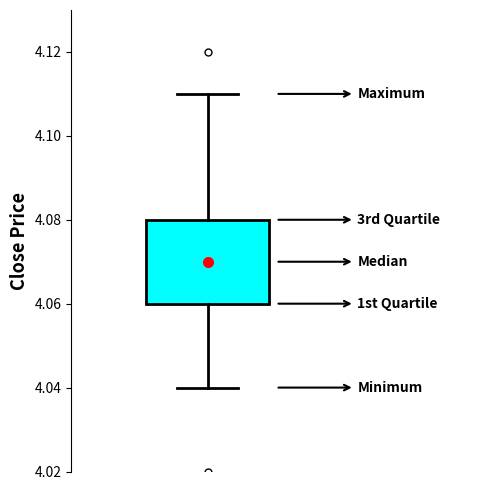

Transcribe this box plot: give where the median line is, the range the box spans, and where the two whiskers end, as read against the y-axis. The values are not printed on the chart, so give them approximately, as read against the axis.

median 4.07, box 4.06 to 4.08, whiskers 4.04 to 4.11